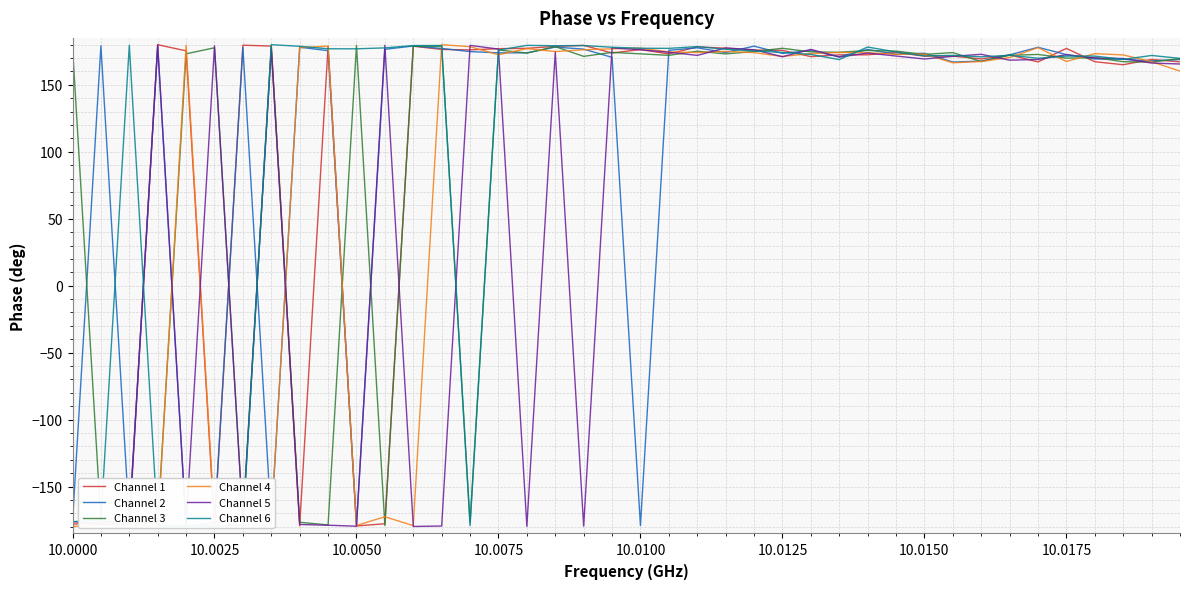

What is the highest value of the Channel 3 series?

179.4